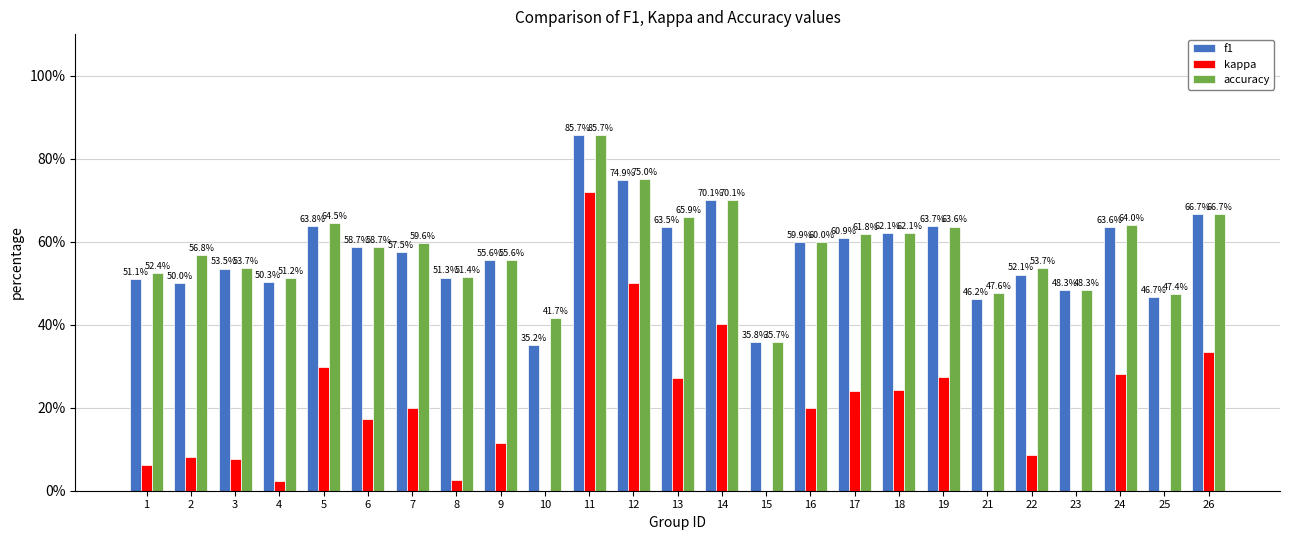

List the labels in order of kappa value, smallest first.

15, 25, 10, 23, 21, 4, 8, 1, 3, 2, 22, 9, 6, 7, 16, 17, 18, 13, 19, 24, 5, 26, 14, 12, 11